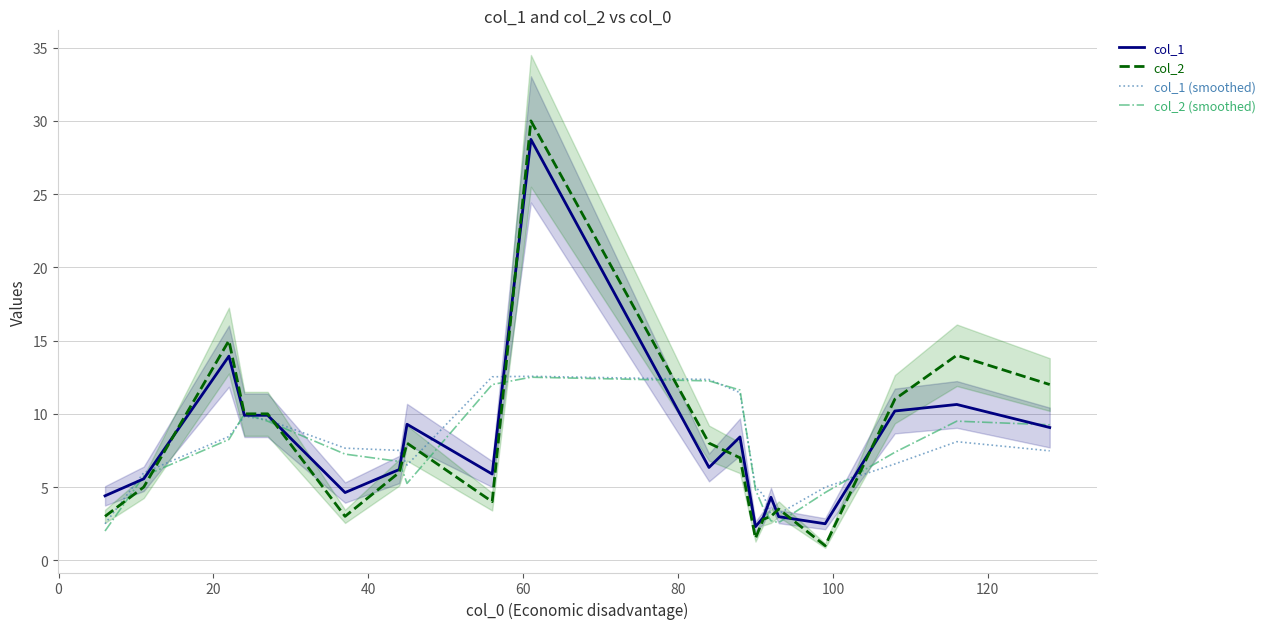

What is the minimum value shown in the chart?

1.0